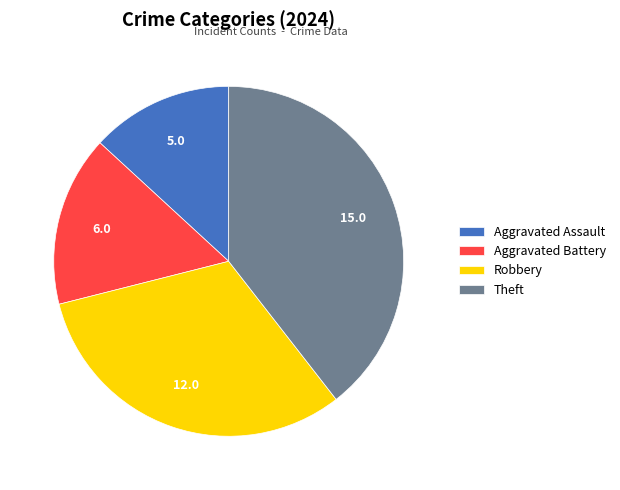

True or false: Aggravated Battery accounts for 16% of the total.

True